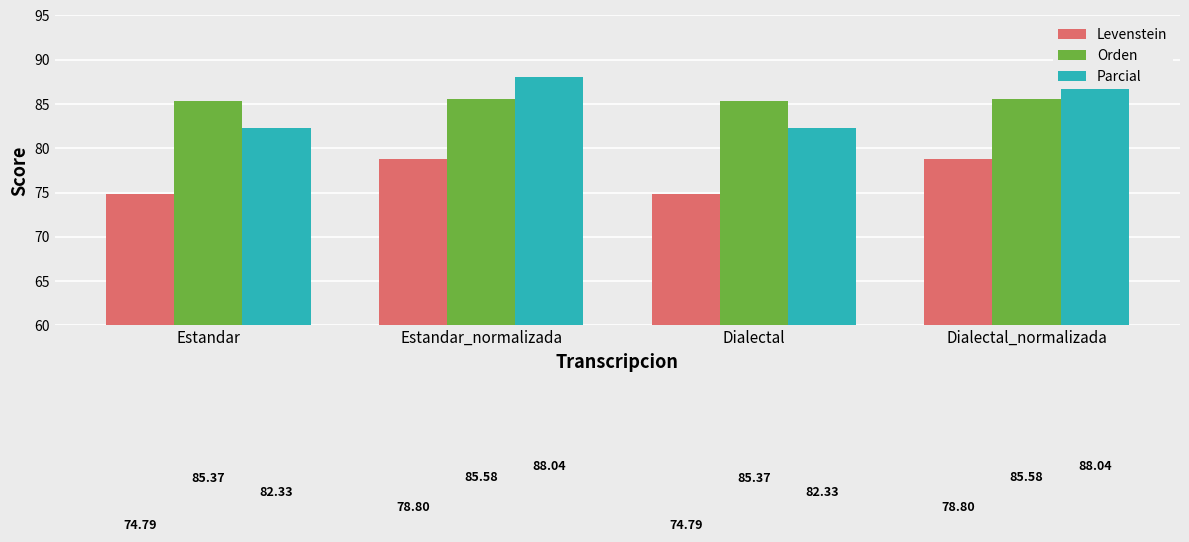

The value of Levenstein at Dialectal is 74.8. True or false?

True